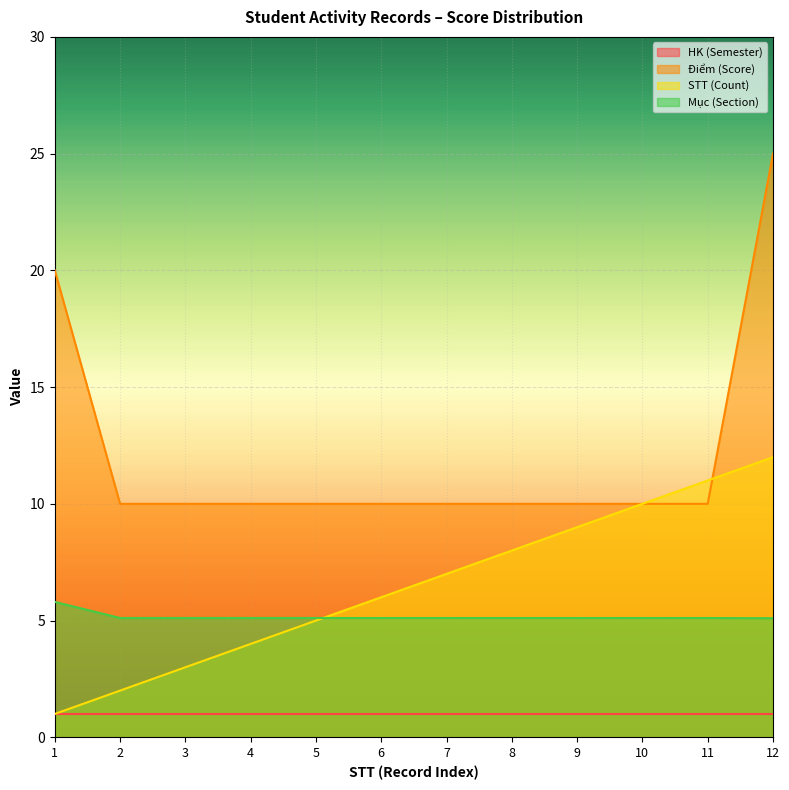

Is the value of Điểm (Score) at 12 greater than the value of HK (Semester) at 8?

Yes